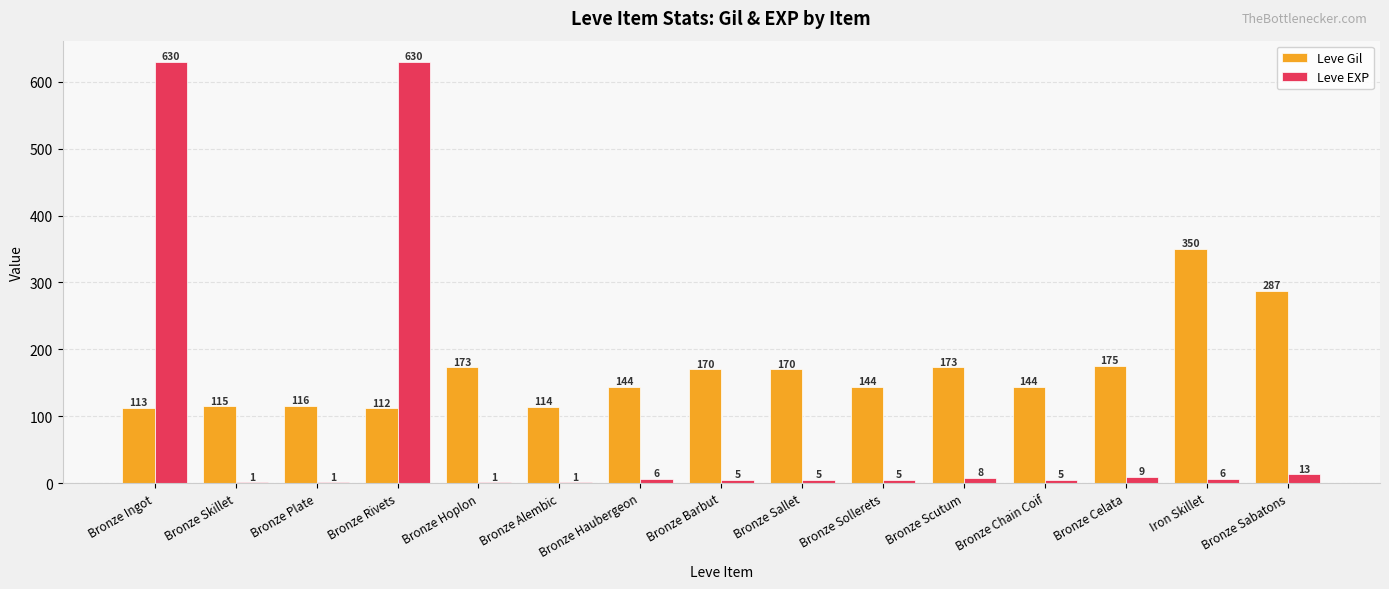

True or false: Leve Gil has a value of 170 at Bronze Barbut.

True